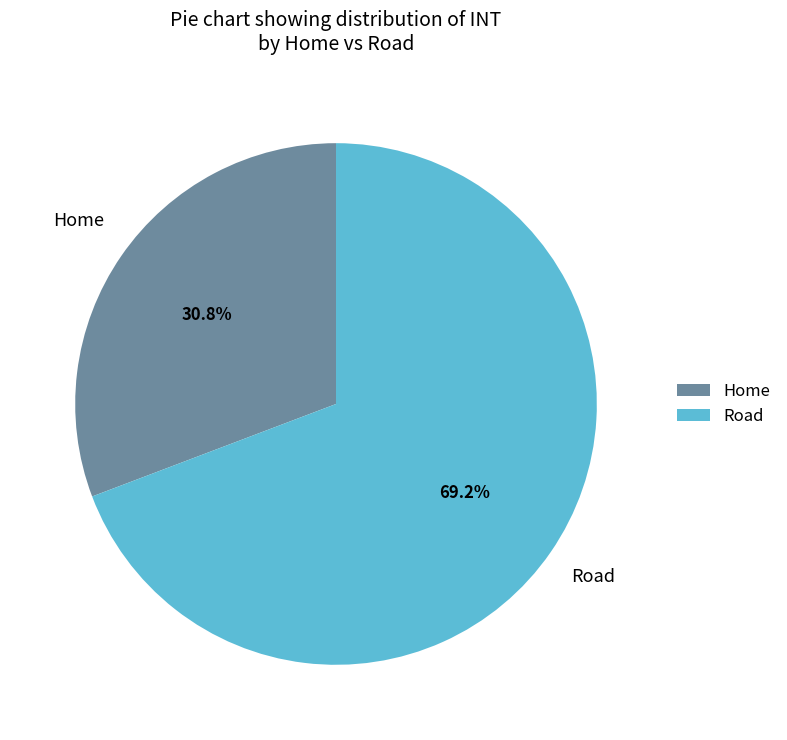

To the nearest percent, what percentage of the pie is Home?

31%